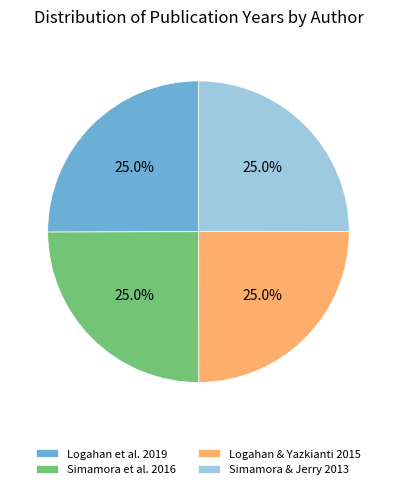

What percentage do Logahan & Yazkianti 2015 and Simamora & Jerry 2013 together represent?

50.0%